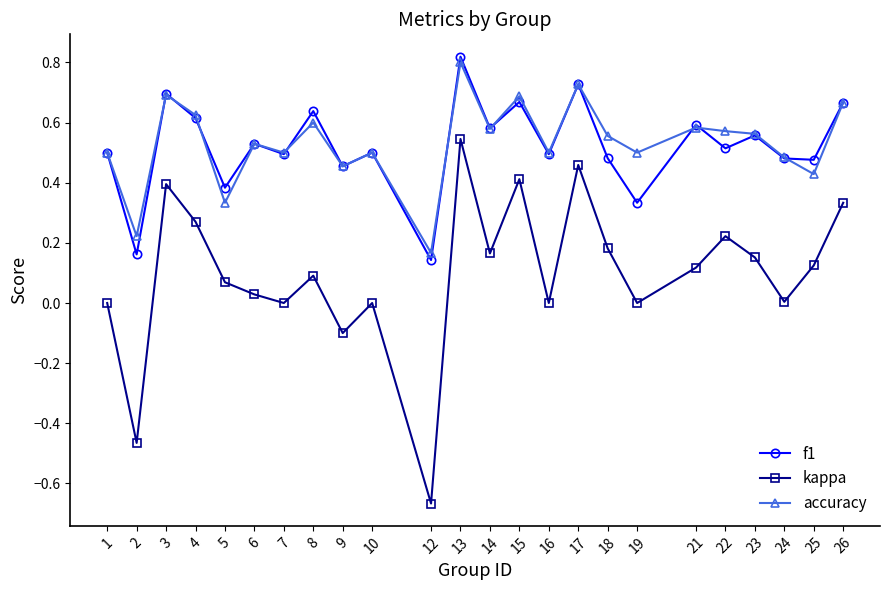

Where is accuracy nearest to the value 0?

12